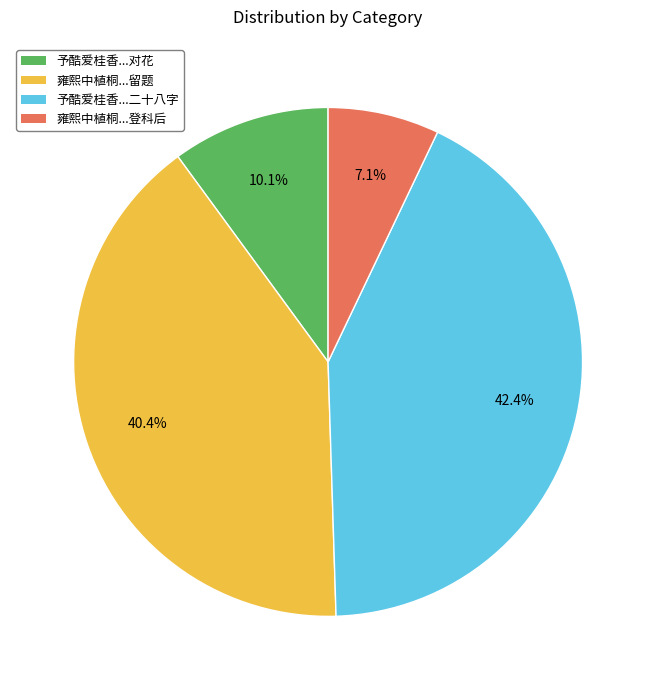

Is there a majority slice in this chart?

No